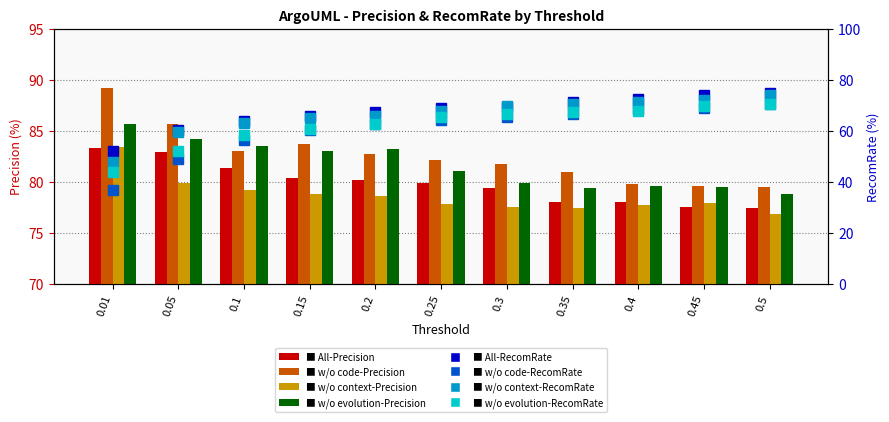

What is the sum of the All-Precision values at 0.45 and 0.4?

155.5